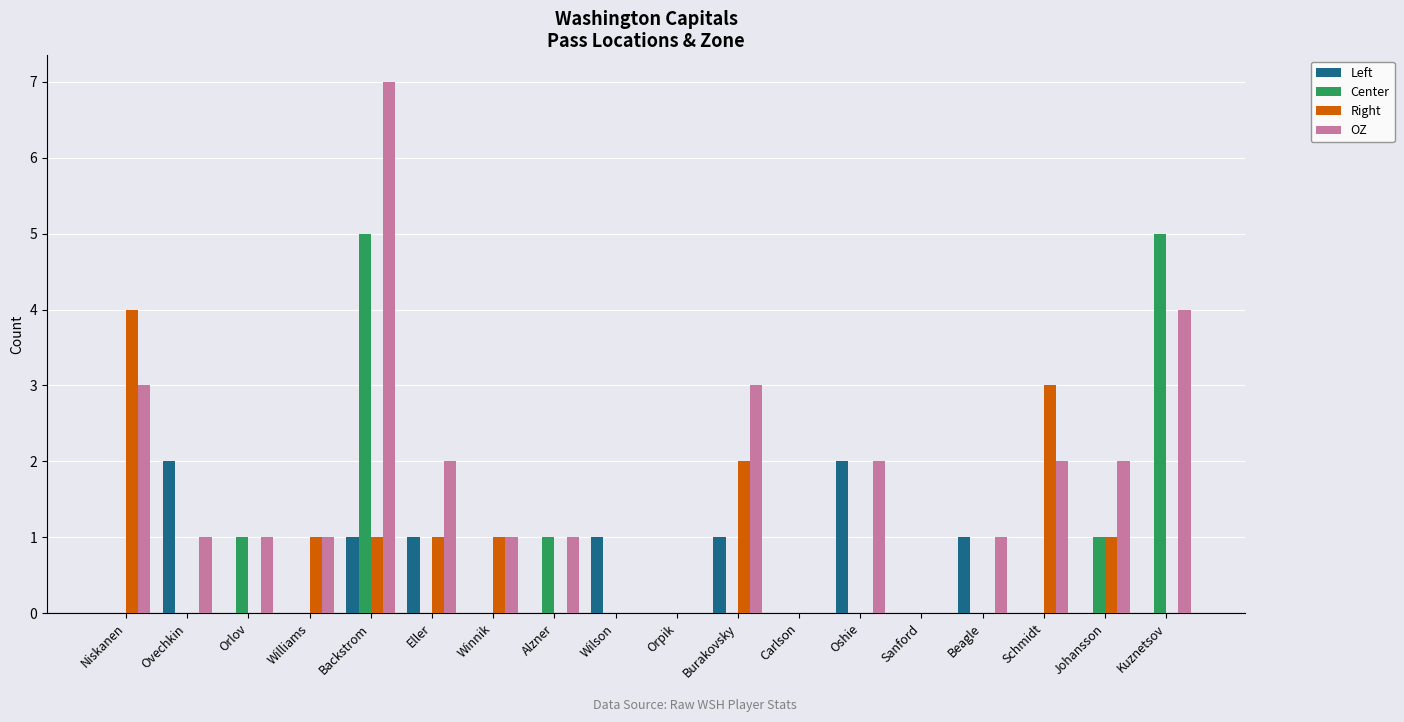

Is it true that Center equals 0 at Winnik?

True